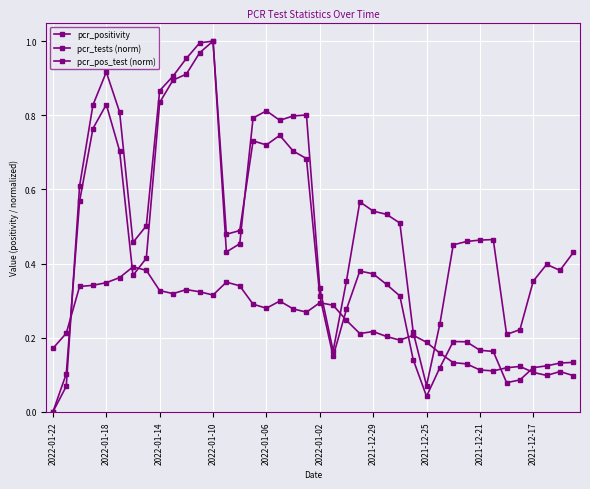

True or false: pcr_tests (norm) and pcr_positivity intersect in this chart.

True